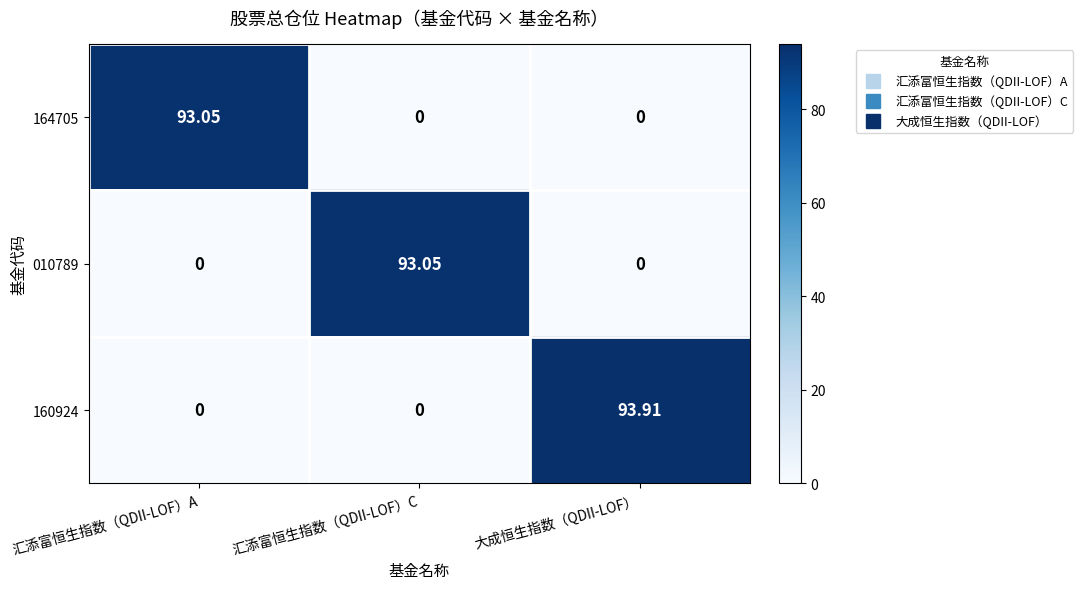

Which series has the largest range (max minus min)?

160924